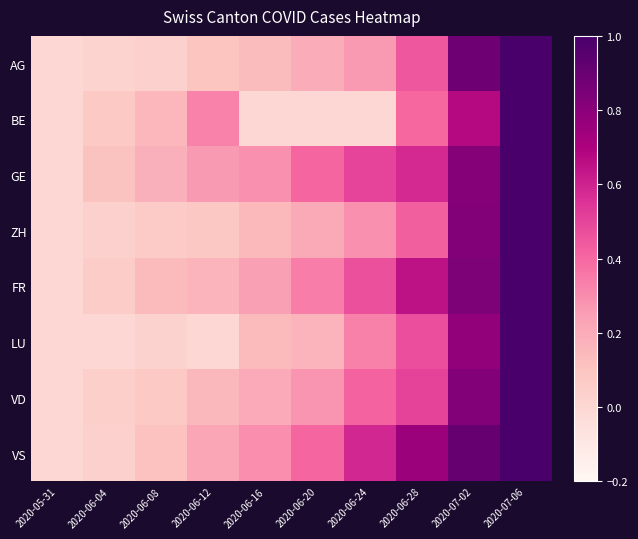

Reading right to left, what are all the values shown in this chart?

AG: 2020-07-06=1.0	2020-07-02=0.9	2020-06-28=0.4	2020-06-24=0.3	2020-06-20=0.2	2020-06-16=0.1	2020-06-12=0.1	2020-06-08=0.0	2020-06-04=0.0	2020-05-31=0.0
BE: 2020-07-06=1.0	2020-07-02=0.7	2020-06-28=0.4	2020-06-24=0.0	2020-06-20=0.0	2020-06-16=0.0	2020-06-12=0.3	2020-06-08=0.2	2020-06-04=0.1	2020-05-31=0.0
GE: 2020-07-06=1.0	2020-07-02=0.8	2020-06-28=0.6	2020-06-24=0.5	2020-06-20=0.4	2020-06-16=0.3	2020-06-12=0.3	2020-06-08=0.2	2020-06-04=0.1	2020-05-31=0.0
ZH: 2020-07-06=1.0	2020-07-02=0.8	2020-06-28=0.4	2020-06-24=0.3	2020-06-20=0.2	2020-06-16=0.1	2020-06-12=0.1	2020-06-08=0.1	2020-06-04=0.0	2020-05-31=0.0
FR: 2020-07-06=1.0	2020-07-02=0.8	2020-06-28=0.6	2020-06-24=0.5	2020-06-20=0.3	2020-06-16=0.2	2020-06-12=0.2	2020-06-08=0.1	2020-06-04=0.1	2020-05-31=0.0
LU: 2020-07-06=1.0	2020-07-02=0.8	2020-06-28=0.5	2020-06-24=0.3	2020-06-20=0.2	2020-06-16=0.1	2020-06-12=0.0	2020-06-08=0.0	2020-06-04=0.0	2020-05-31=0.0
VD: 2020-07-06=1.0	2020-07-02=0.8	2020-06-28=0.5	2020-06-24=0.4	2020-06-20=0.3	2020-06-16=0.2	2020-06-12=0.1	2020-06-08=0.1	2020-06-04=0.0	2020-05-31=0.0
VS: 2020-07-06=1.0	2020-07-02=0.9	2020-06-28=0.8	2020-06-24=0.6	2020-06-20=0.4	2020-06-16=0.3	2020-06-12=0.2	2020-06-08=0.1	2020-06-04=0.0	2020-05-31=0.0